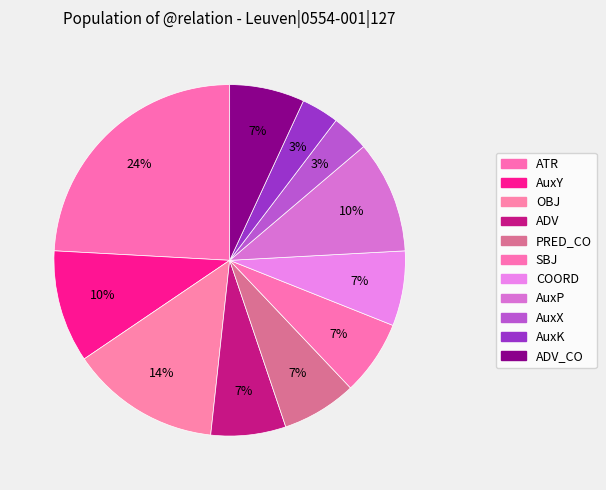

Rank the categories by value from lowest to highest.

AuxX, AuxK, ADV, PRED_CO, SBJ, COORD, ADV_CO, AuxY, AuxP, OBJ, ATR